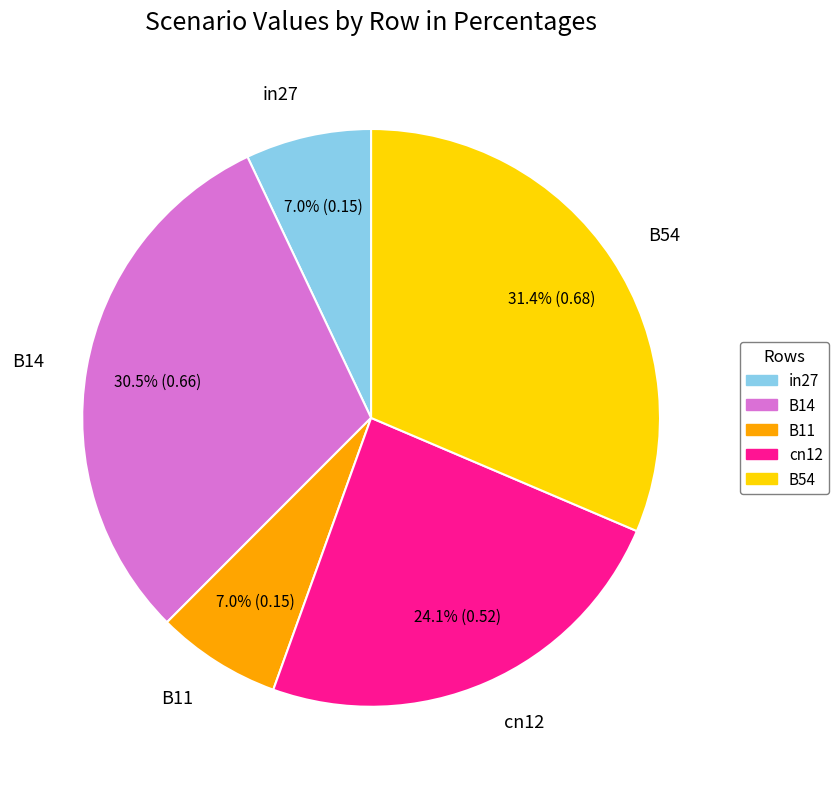

Is in27 the majority of the pie?

No